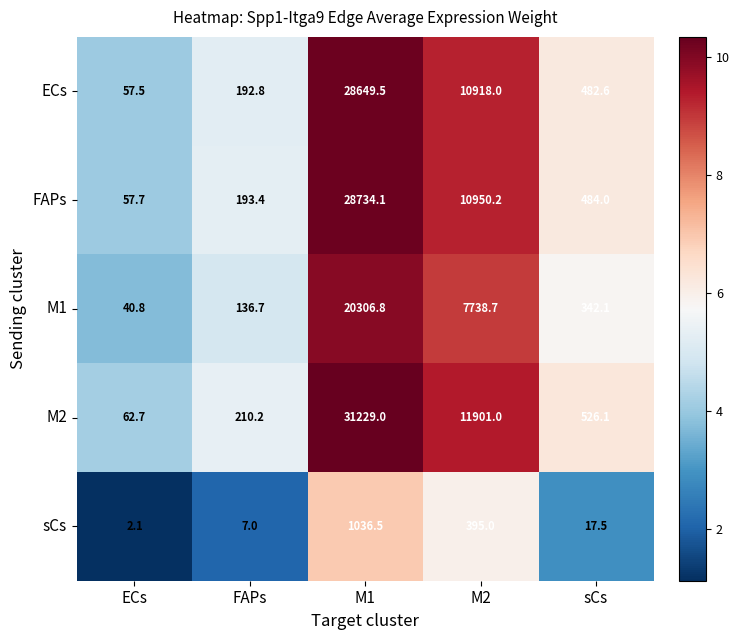

Which label corresponds to the smallest value in the chart?

ECs